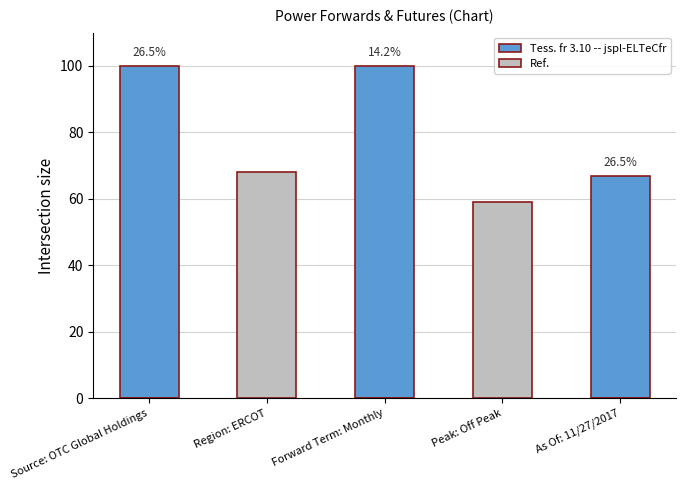

List the series in order of their overall mean, lowest first.

Ref., Tess. fr 3.10 -- jspl-ELTeCfr